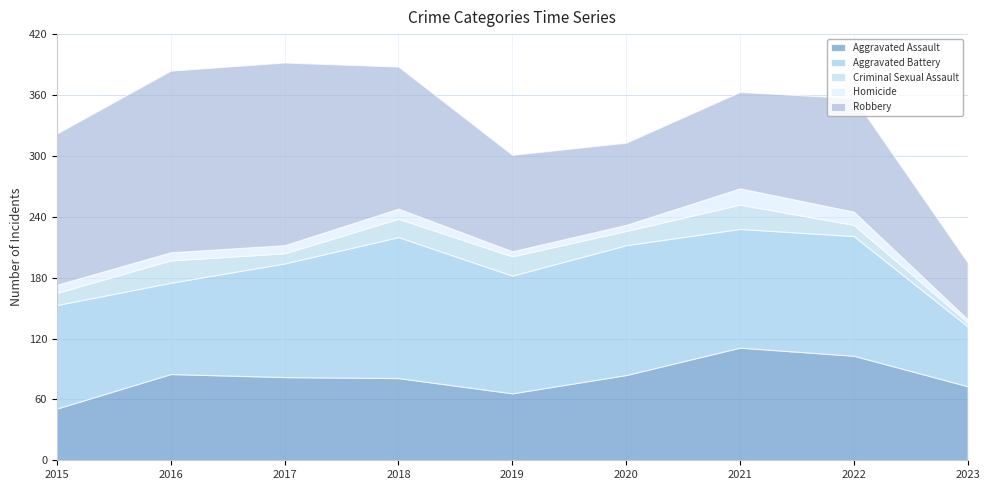

Is it true that Robbery equals 179 at 2016?

True